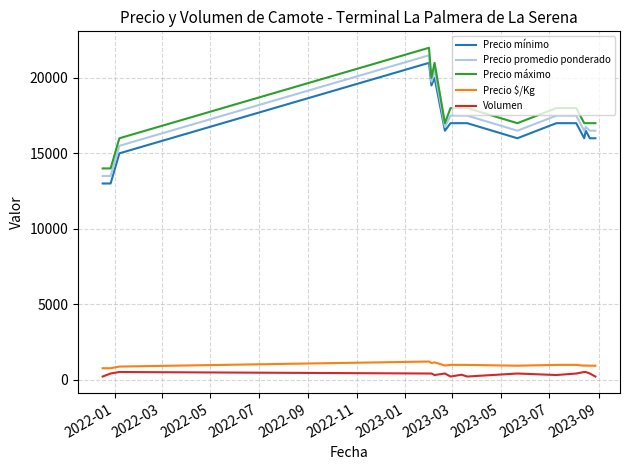

How many lines are shown in the chart?

5